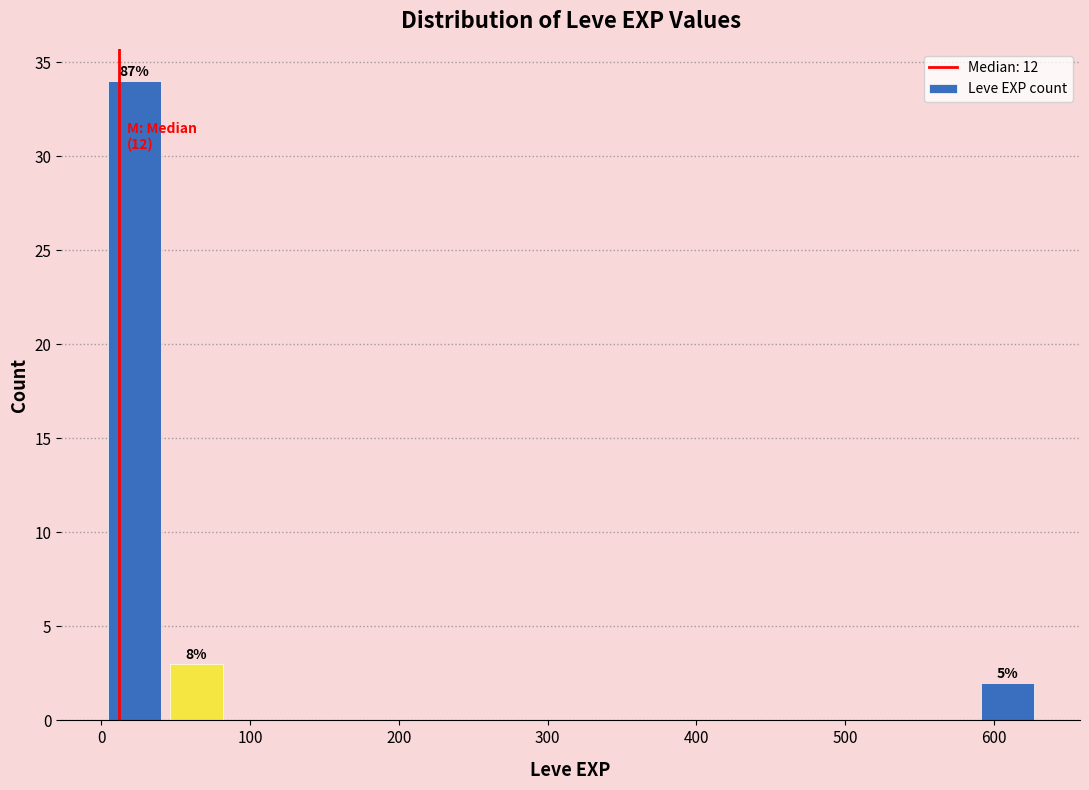

Which range on the x-axis has the tallest bar?

0 to 40